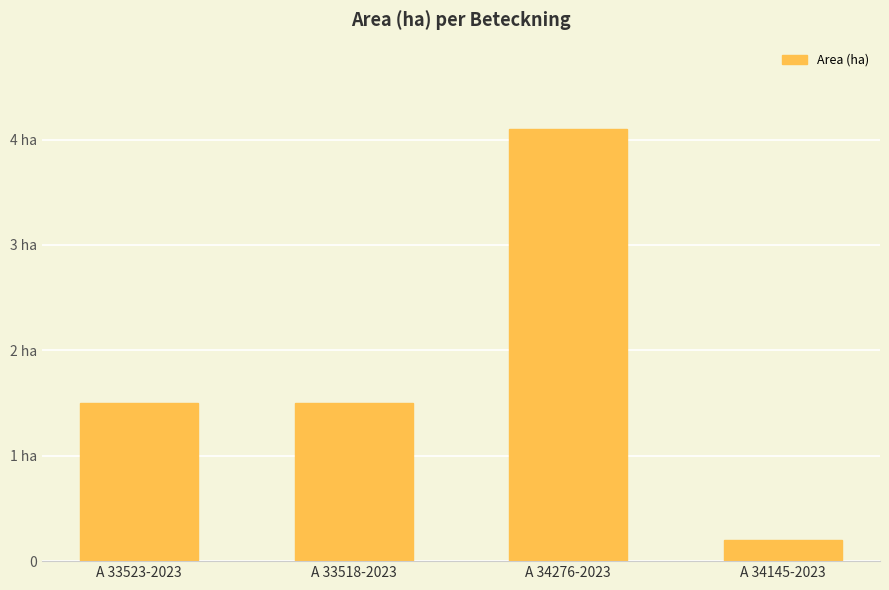

What is the difference between the maximum and minimum values?

3.9